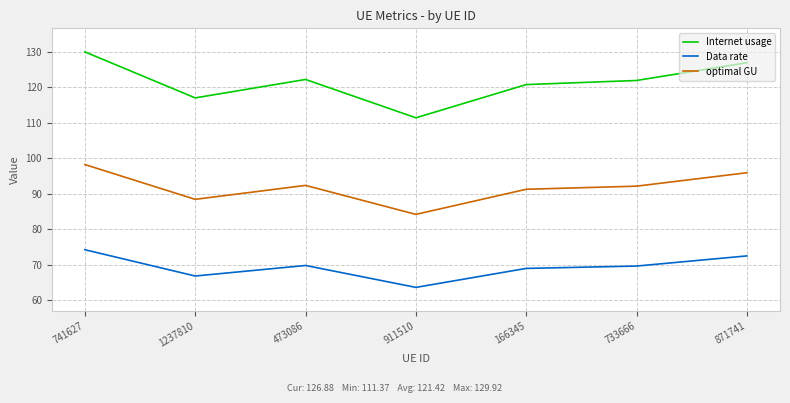

What is the sum of the Internet usage values at 473086 and 911510?

233.5